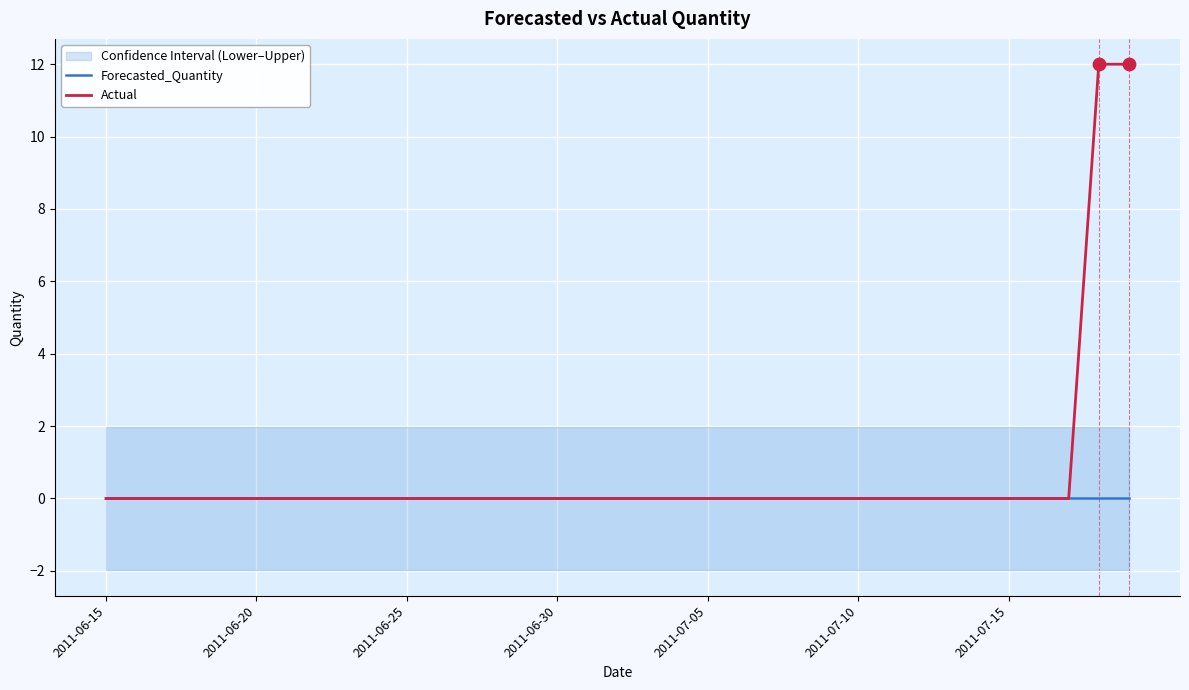

At how many categories does at least one series exceed 10?

2